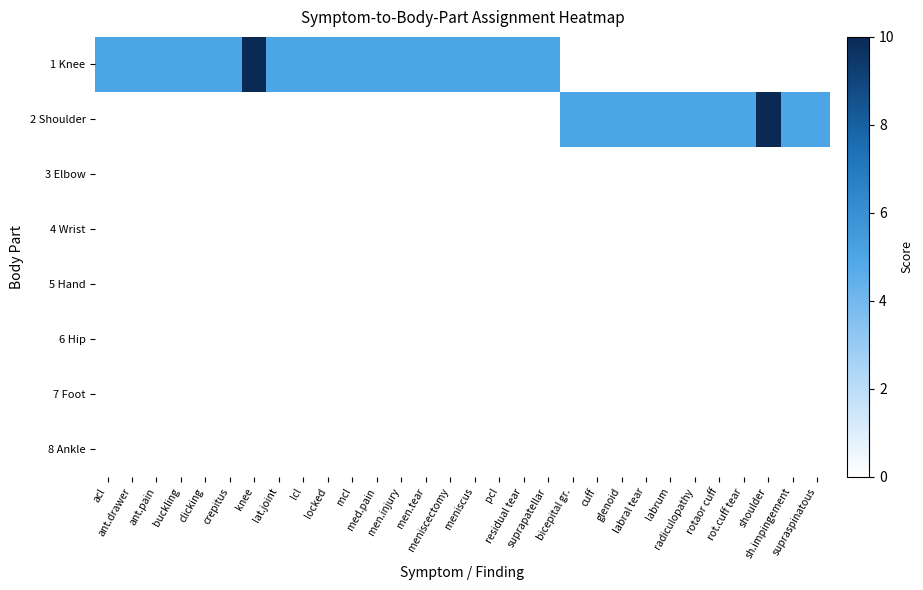

List the series in order of their peak value, highest first.

1 Knee, 2 Shoulder, 3 Elbow, 4 Wrist, 5 Hand, 6 Hip, 7 Foot, 8 Ankle